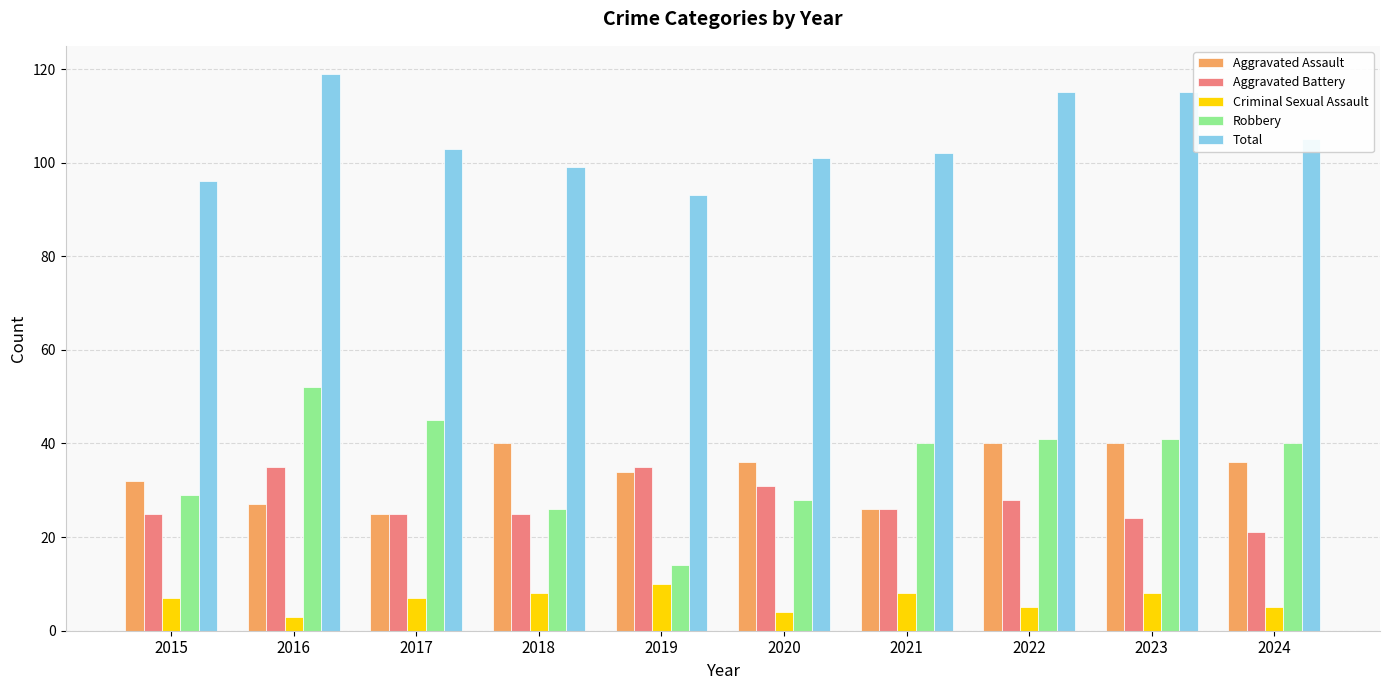

Which series has the widest spread of values?

Robbery